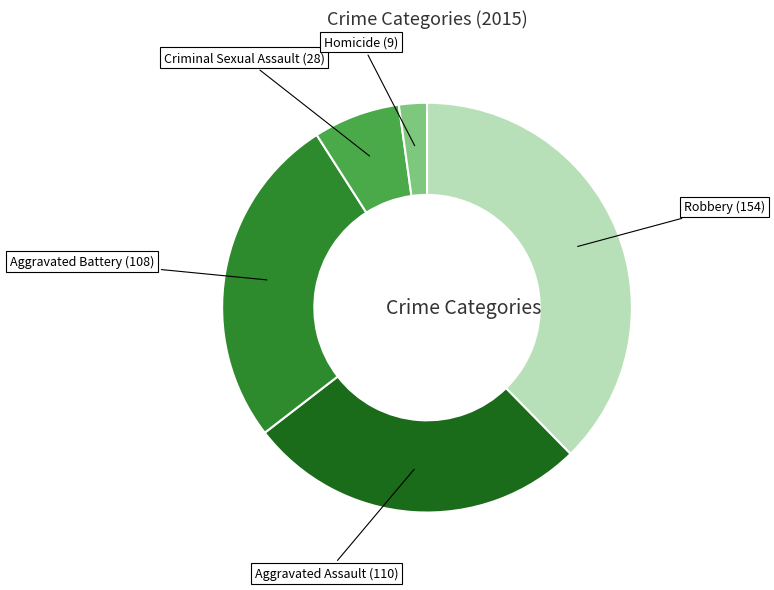

Which category has the smallest portion of the pie?

Homicide